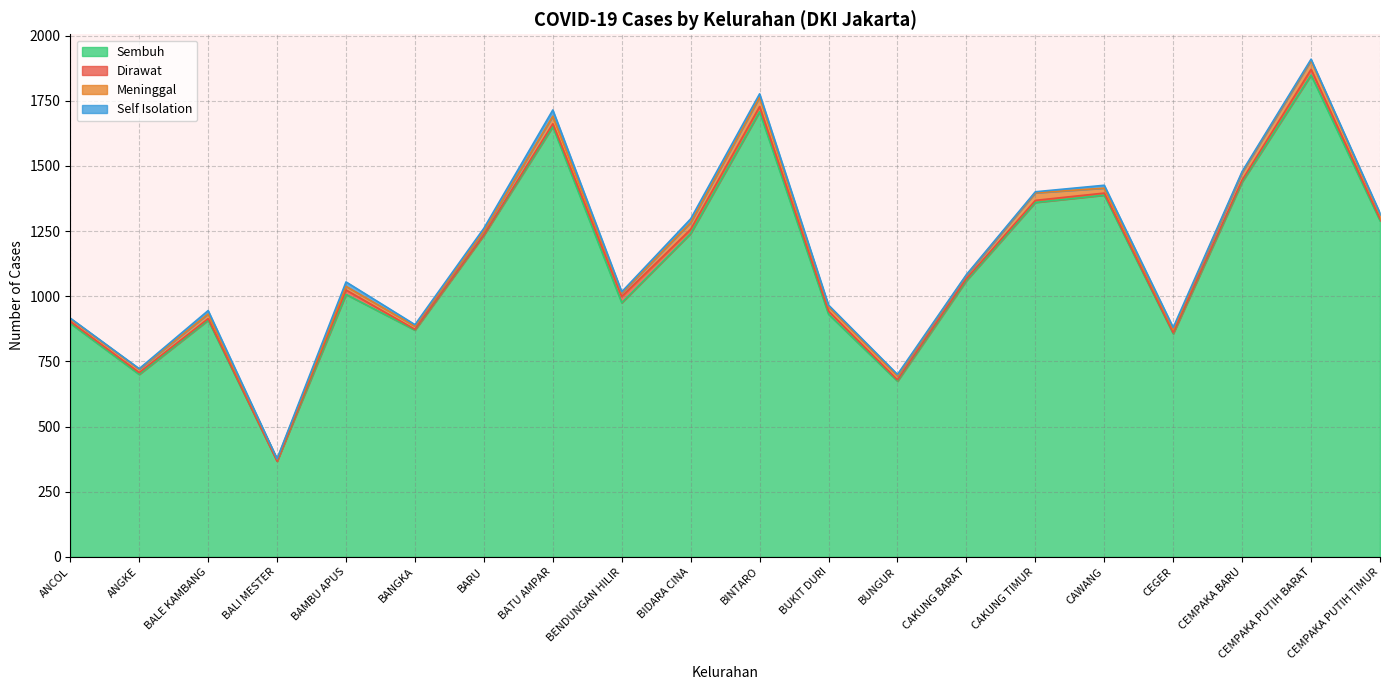

Reading right to left, list all the values displayed in this chart.

Sembuh: CEMPAKA PUTIH TIMUR=1290	CEMPAKA PUTIH BARAT=1849	CEMPAKA BARU=1439	CEGER=856	CAWANG=1388	CAKUNG TIMUR=1360	CAKUNG BARAT=1060	BUNGUR=674	BUKIT DURI=931	BINTARO=1708	BIDARA CINA=1241	BENDUNGAN HILIR=975	BATU AMPAR=1651	BARU=1234	BANGKA=870	BAMBU APUS=1007	BALI MESTER=367	BALE KAMBANG=908	ANGKE=700	ANCOL=896
Dirawat: CEMPAKA PUTIH TIMUR=7	CEMPAKA PUTIH BARAT=22	CEMPAKA BARU=7	CEGER=4	CAWANG=8	CAKUNG TIMUR=8	CAKUNG BARAT=7	BUNGUR=5	BUKIT DURI=12	BINTARO=20	BIDARA CINA=16	BENDUNGAN HILIR=24	BATU AMPAR=11	BARU=2	BANGKA=3	BAMBU APUS=17	BALI MESTER=0	BALE KAMBANG=6	ANGKE=7	ANCOL=7
Meninggal: CEMPAKA PUTIH TIMUR=16	CEMPAKA PUTIH BARAT=34	CEMPAKA BARU=29	CEGER=12	CAWANG=19	CAKUNG TIMUR=29	CAKUNG BARAT=13	BUNGUR=15	BUKIT DURI=17	BINTARO=36	BIDARA CINA=26	BENDUNGAN HILIR=13	BATU AMPAR=29	BARU=15	BANGKA=12	BAMBU APUS=14	BALI MESTER=8	BALE KAMBANG=18	ANGKE=13	ANCOL=11
Self Isolation: CEMPAKA PUTIH TIMUR=6	CEMPAKA PUTIH BARAT=5	CEMPAKA BARU=4	CEGER=8	CAWANG=11	CAKUNG TIMUR=4	CAKUNG BARAT=3	BUNGUR=6	BUKIT DURI=6	BINTARO=13	BIDARA CINA=14	BENDUNGAN HILIR=5	BATU AMPAR=24	BARU=10	BANGKA=6	BAMBU APUS=17	BALI MESTER=1	BALE KAMBANG=13	ANGKE=2	ANCOL=2